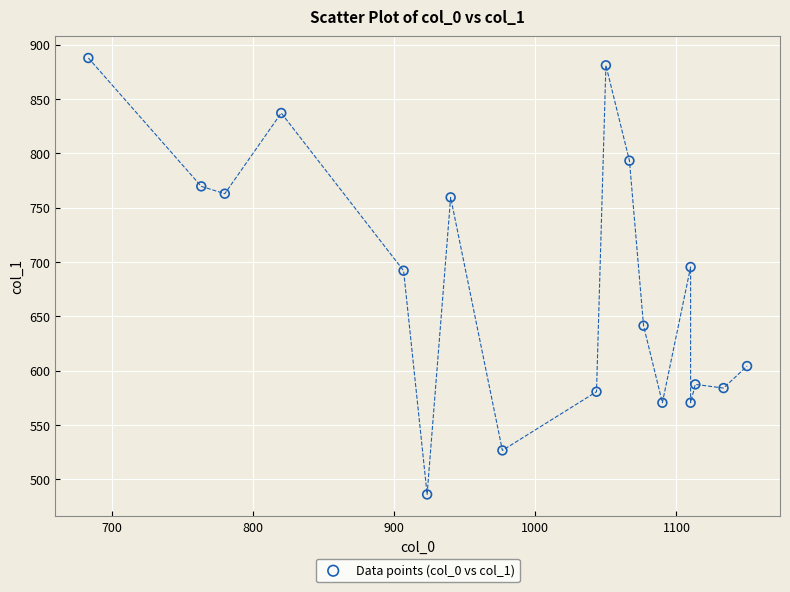

What is the range of Y values (max minus min)?

401.6